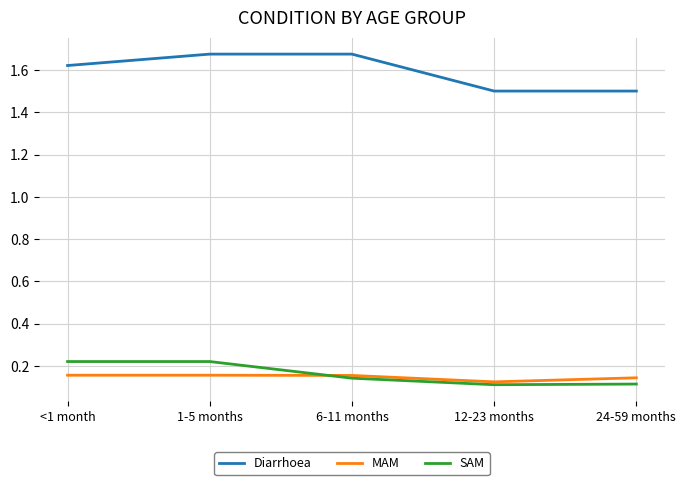

What position from the right is 6-11 months?

3